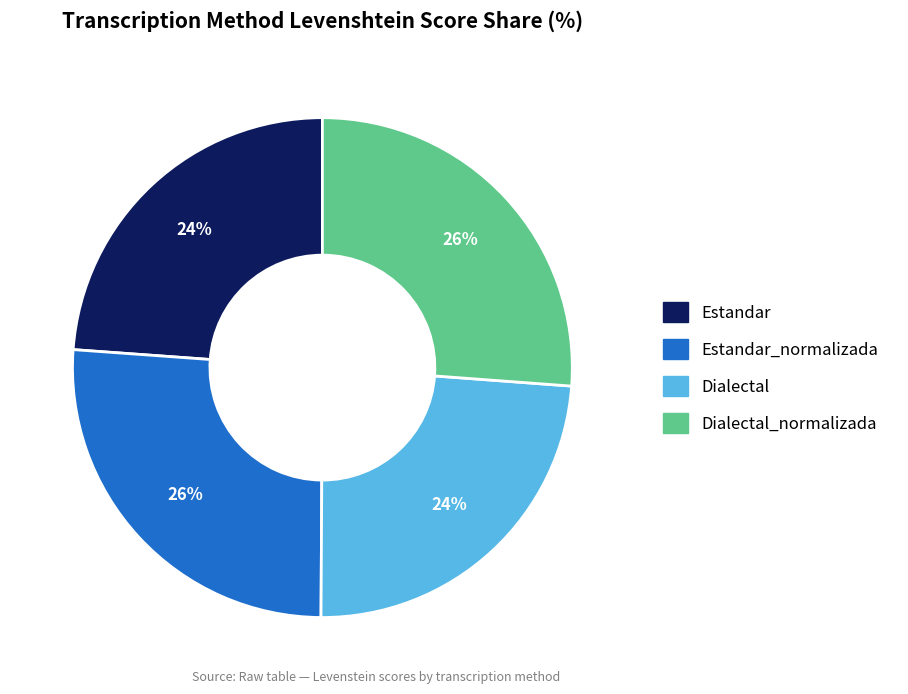

To the nearest percent, what is the combined percentage of Dialectal and Dialectal_normalizada?

50%